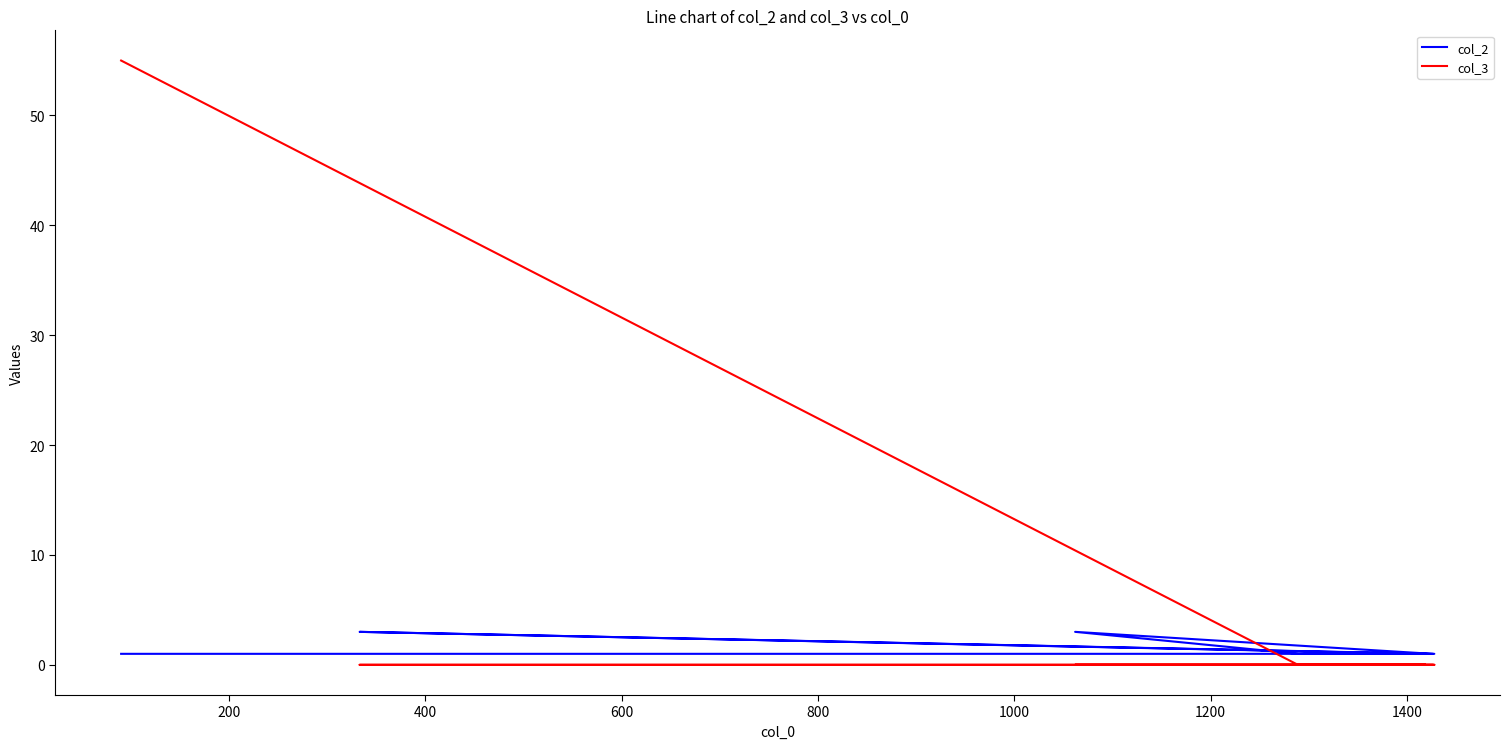

What is the maximum value for col_3?

55